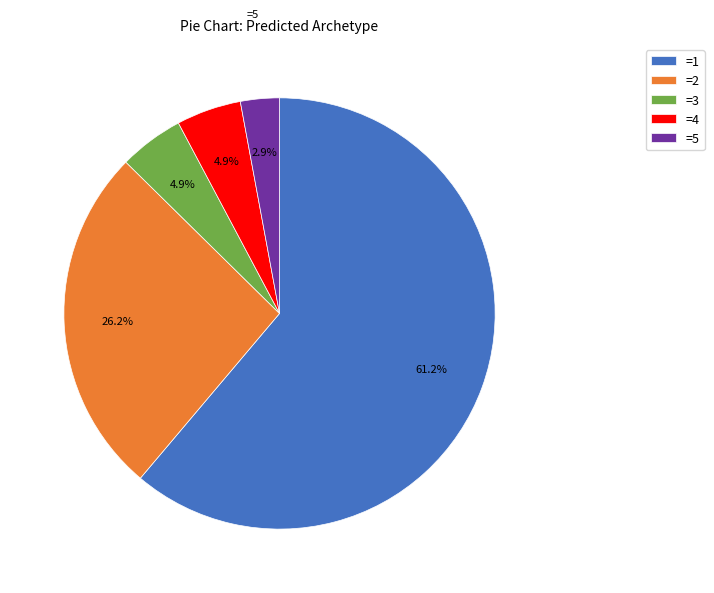

How many slices are in this pie chart?

5